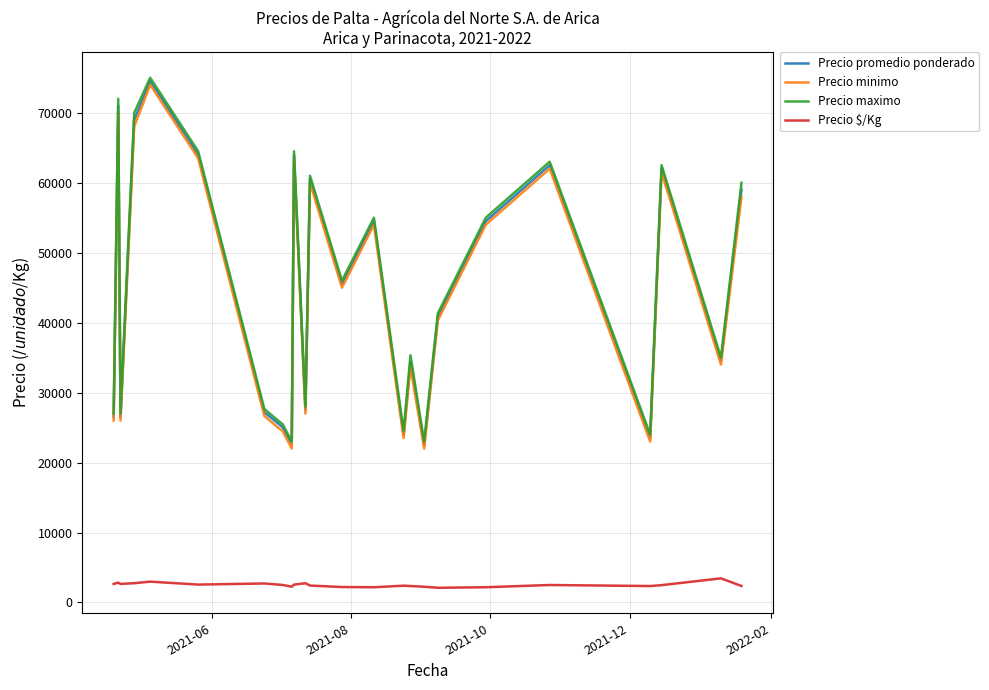

What is the smallest value displayed?

2103.3